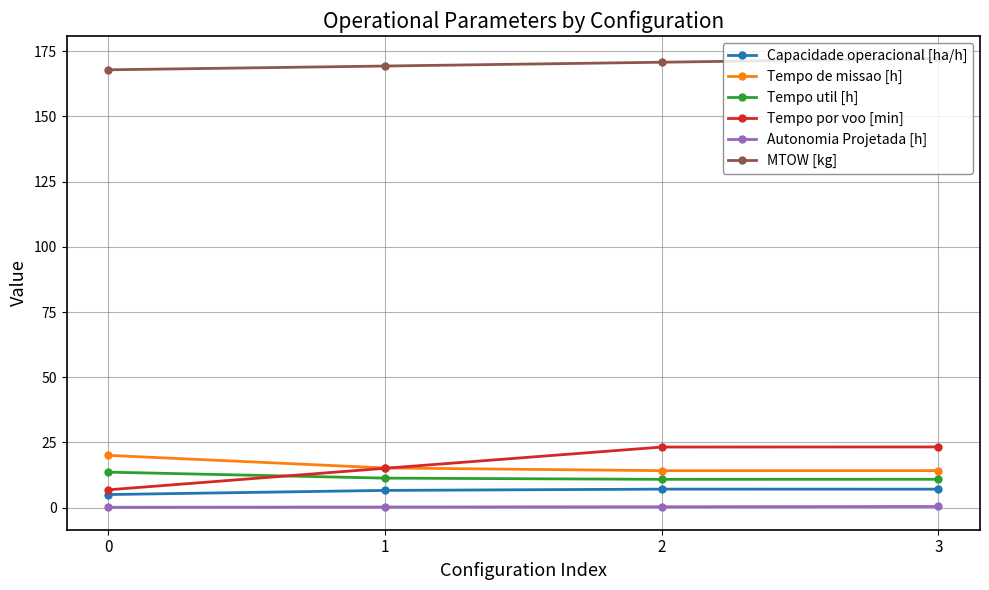

What is the minimum value for Tempo util [h]?

10.8